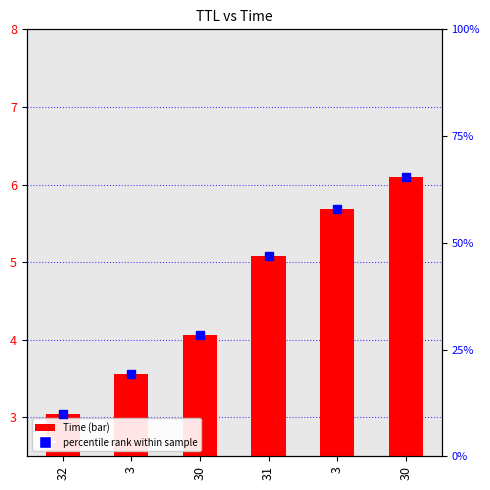

Does the chart contain any negative values?

No